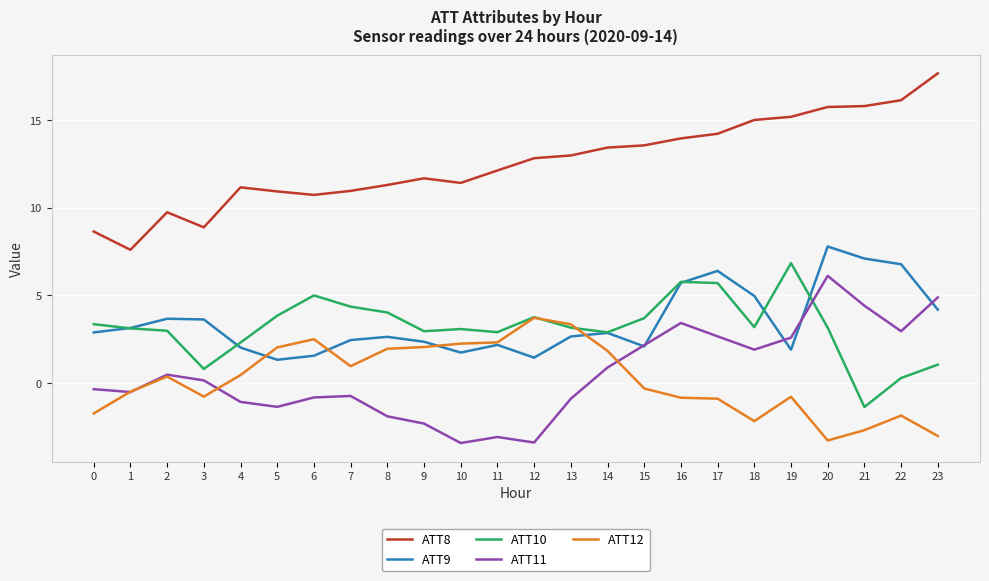

True or false: ATT8 has a value of 22.8 at 17.

False